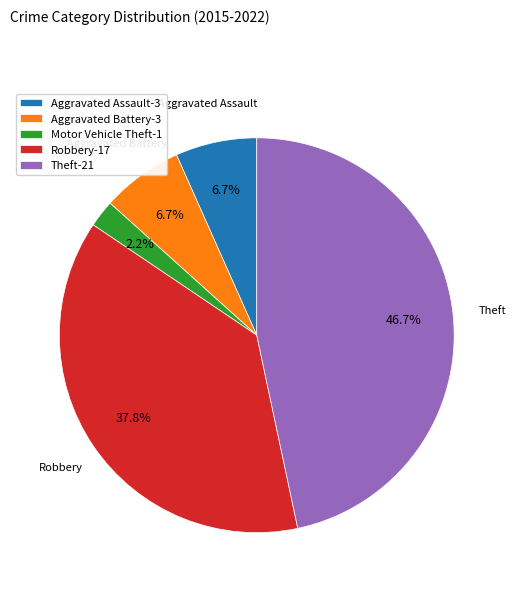

Between Theft-21 and Motor Vehicle Theft-1, which is larger?

Theft-21